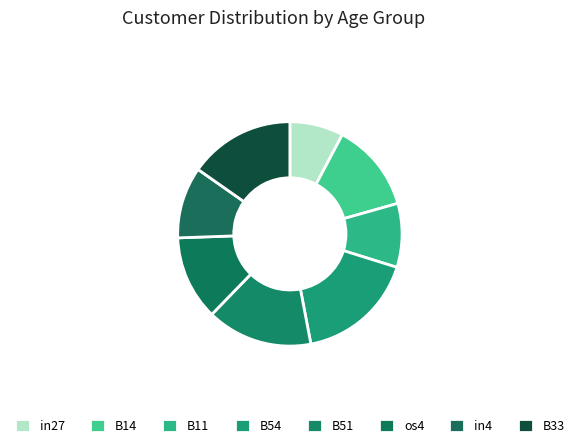

Rank the categories by value from highest to lowest.

B54, B51, B33, B14, os4, in4, B11, in27